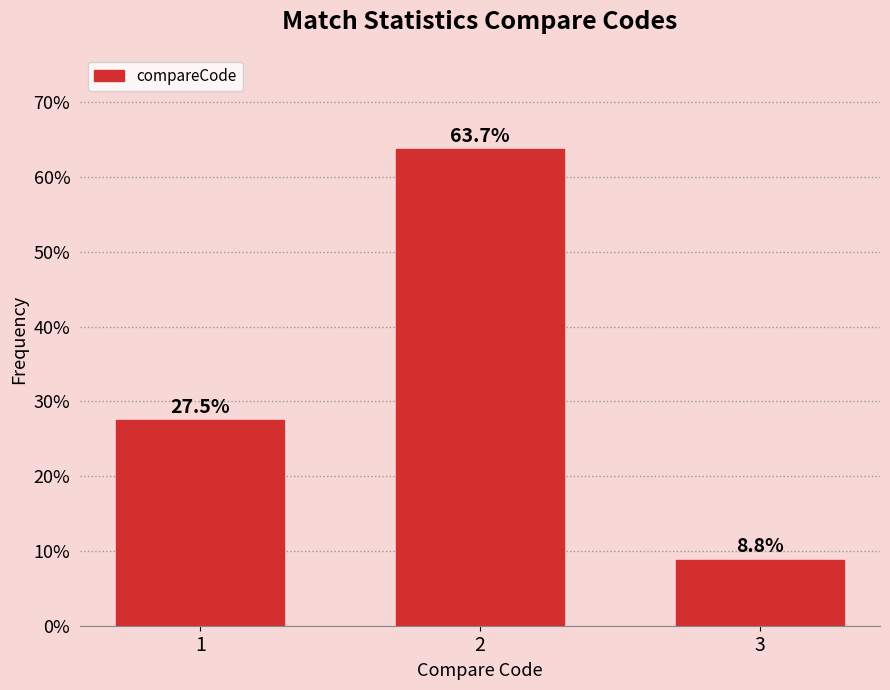

Reading left to right, transcribe all the data shown in this chart.

27.5	63.7	8.8